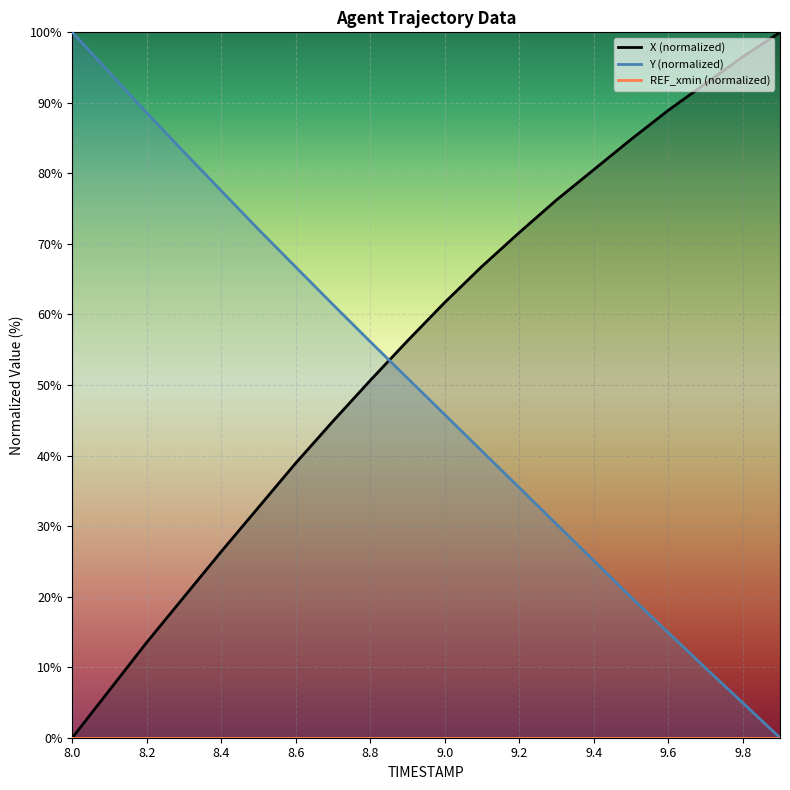

Which category has the highest value in the Y (normalized) series?

8.0